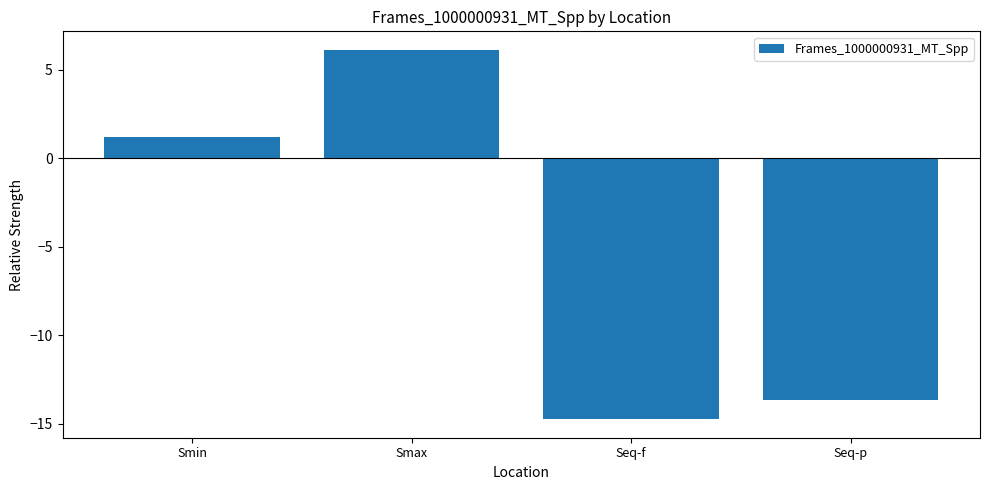

The value at Seq-f is -6.5. True or false?

False